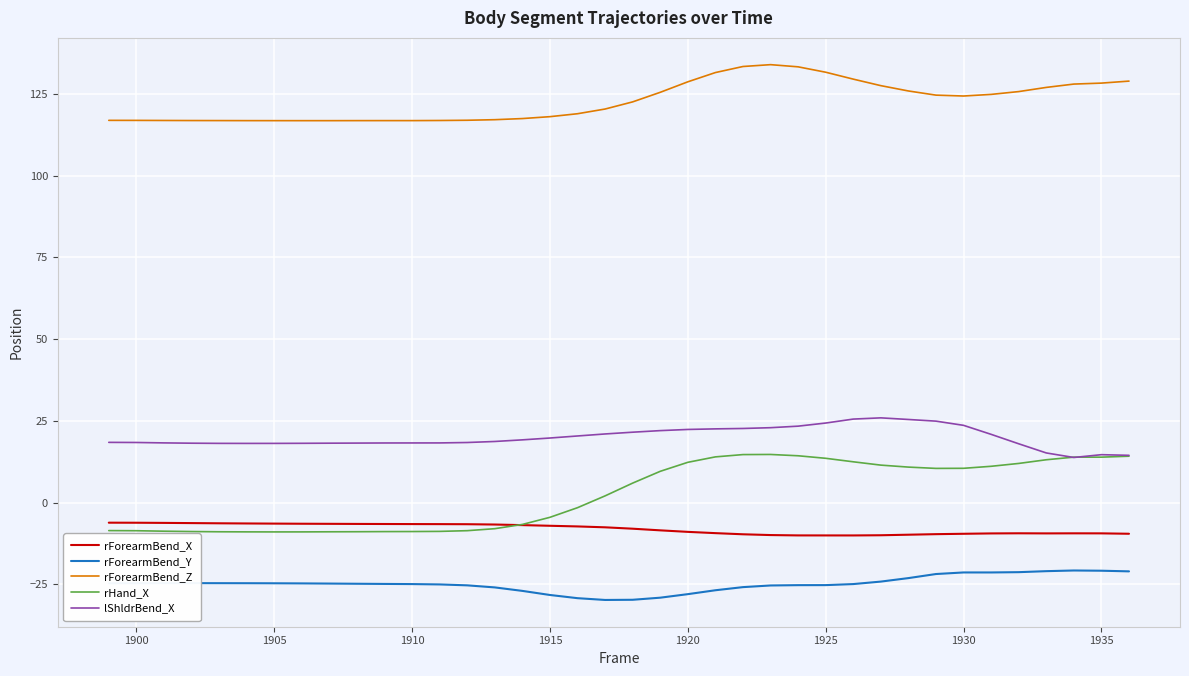

What is the minimum value for rForearmBend_X?

-10.0